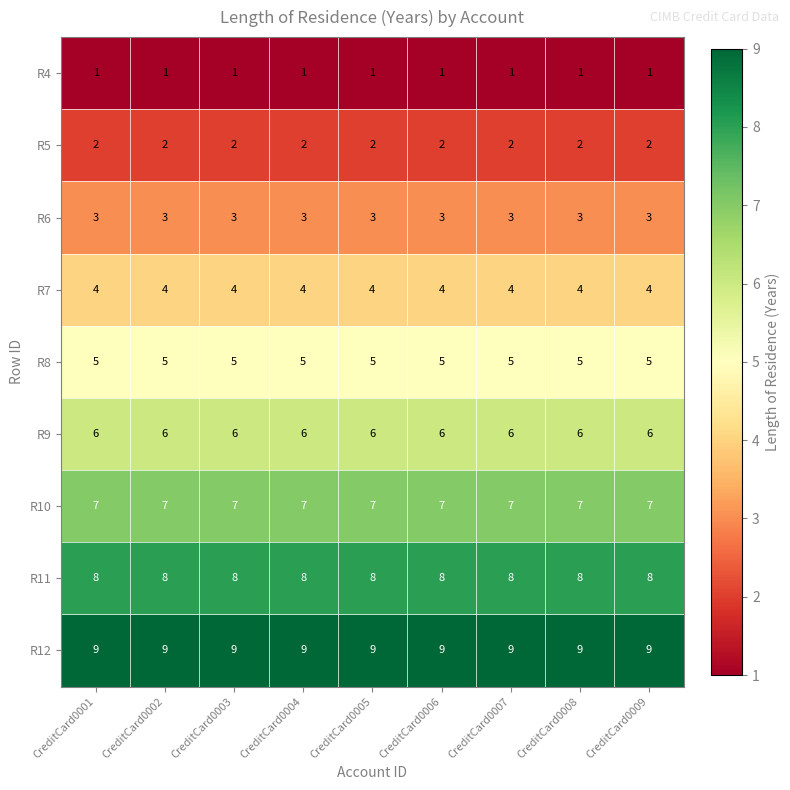

The R6 series shows 3 at CreditCard0003. True or false?

True